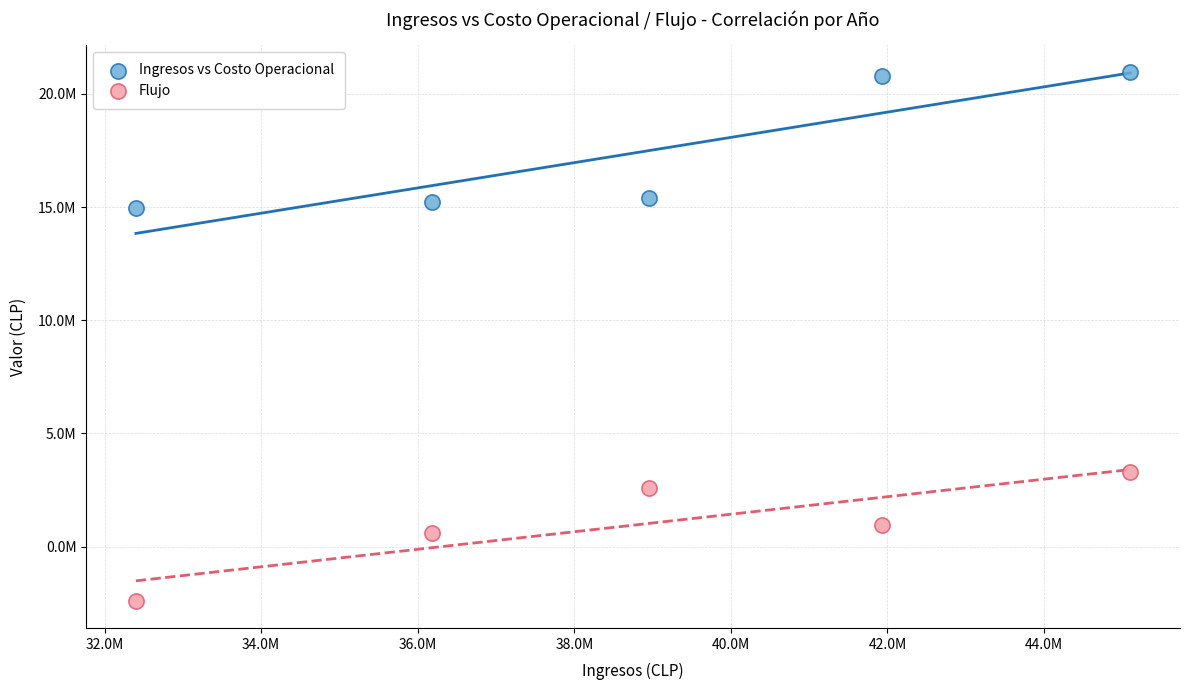

Which series contains the lowest Y value?

Flujo